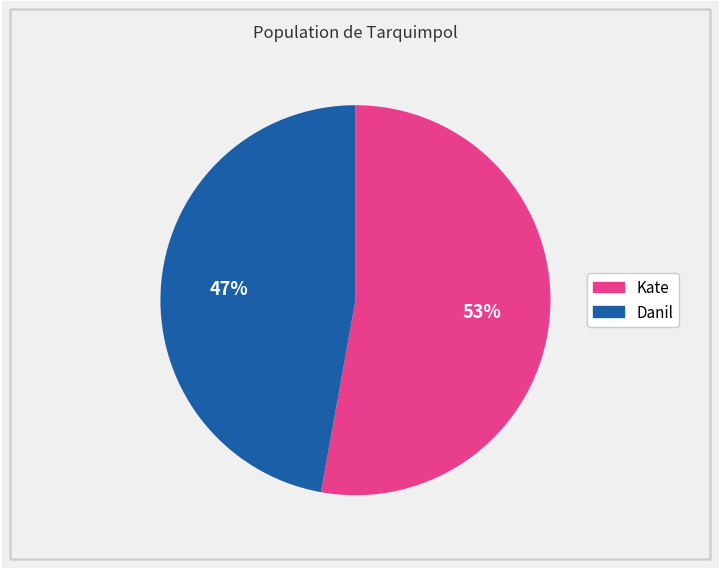

Is the sum of Kate and Danil greater than half?

Yes